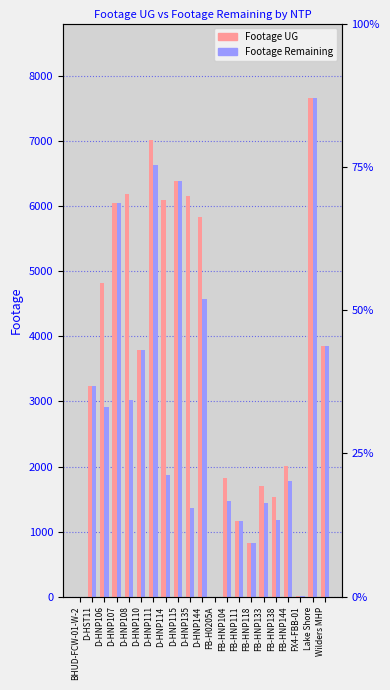

List the series in order of their peak value, lowest first.

Footage UG, Footage Remaining